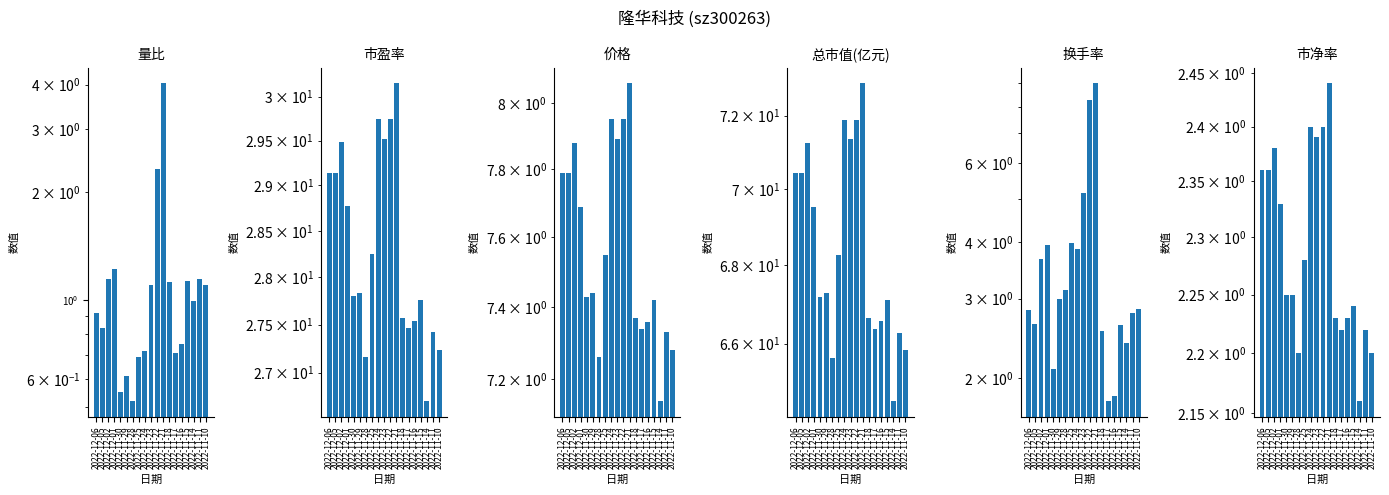

At which category does the chart reach its peak across all series?

2022-11-21